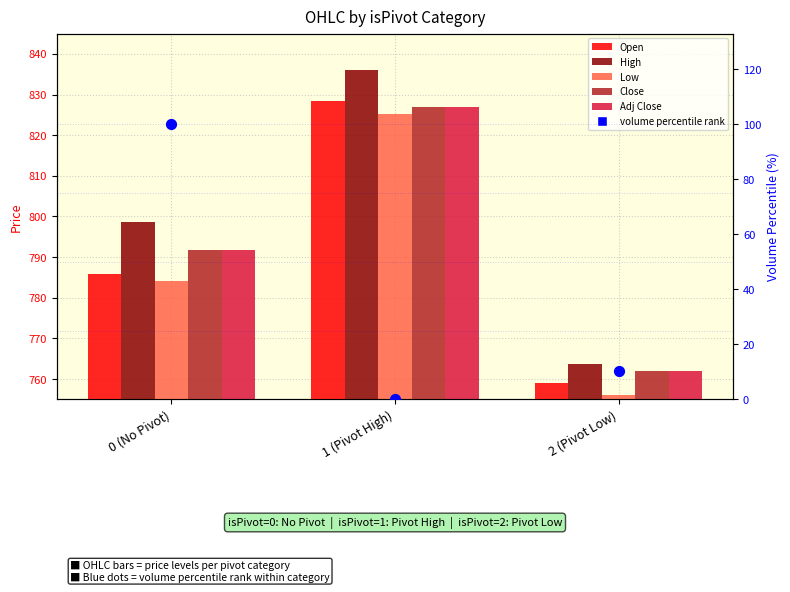

Which series contains the lowest Y value?

volume percentile rank